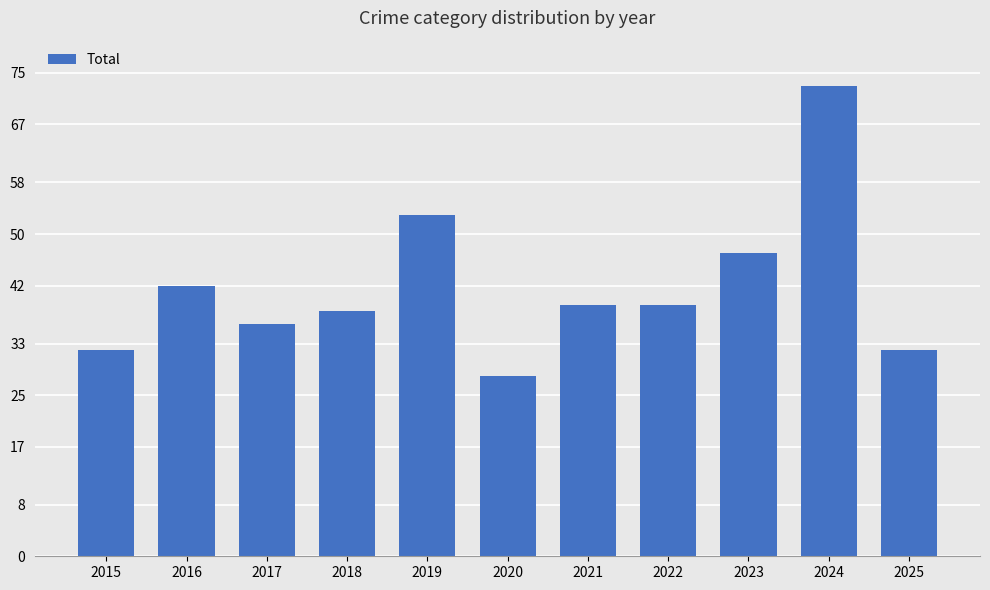

Is it true that the value at 2022 is 39?

True